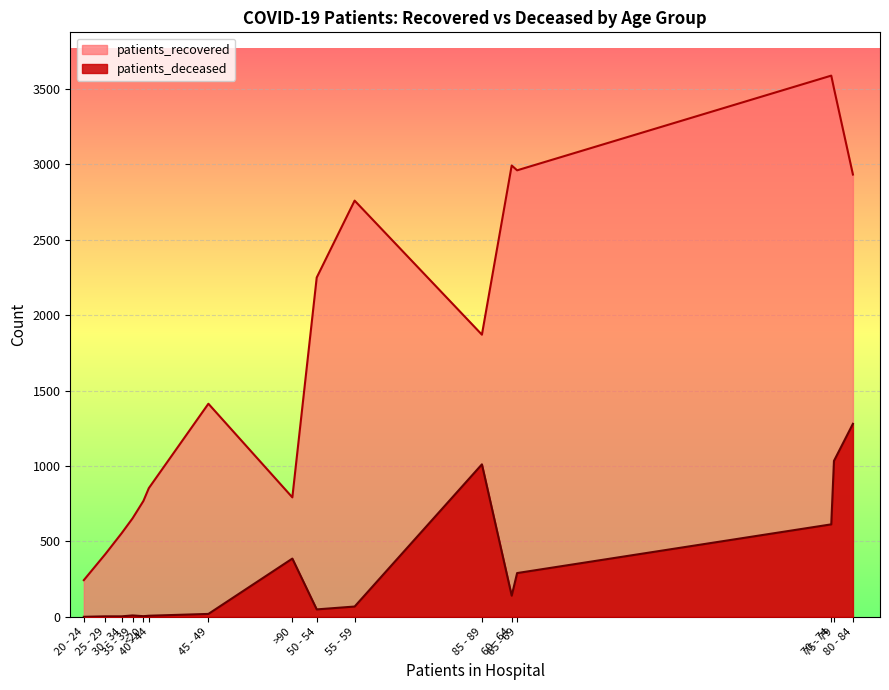

What is the label of the 6th point from the left?

40 - 44